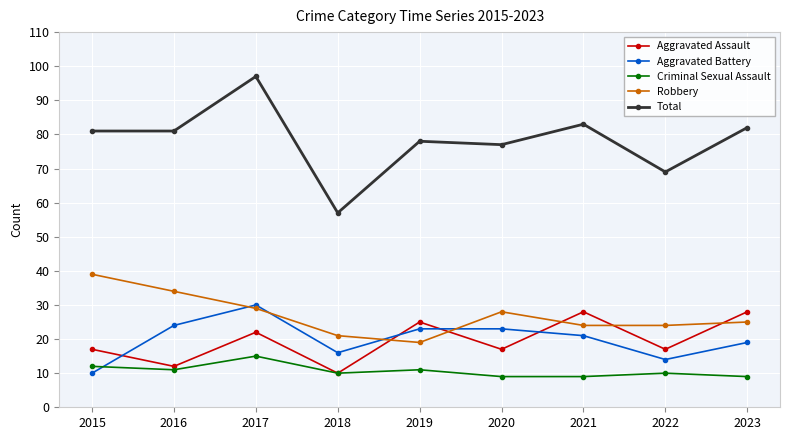

Which series has the largest total across all categories?

Total